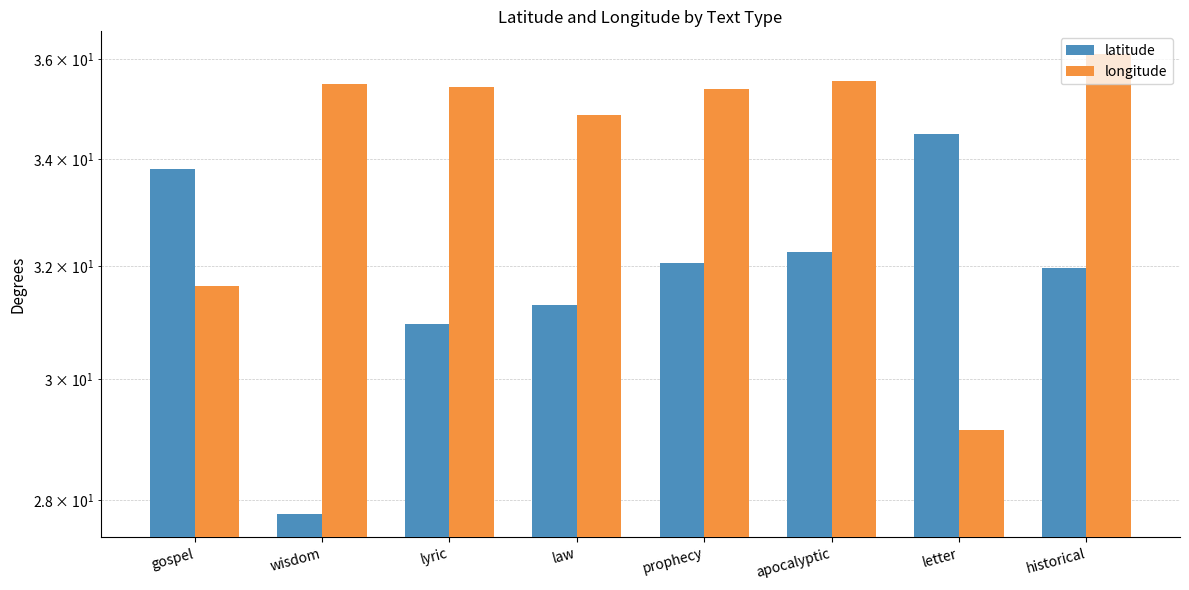

What is the difference between the maximum and minimum values in the latitude series?

6.7